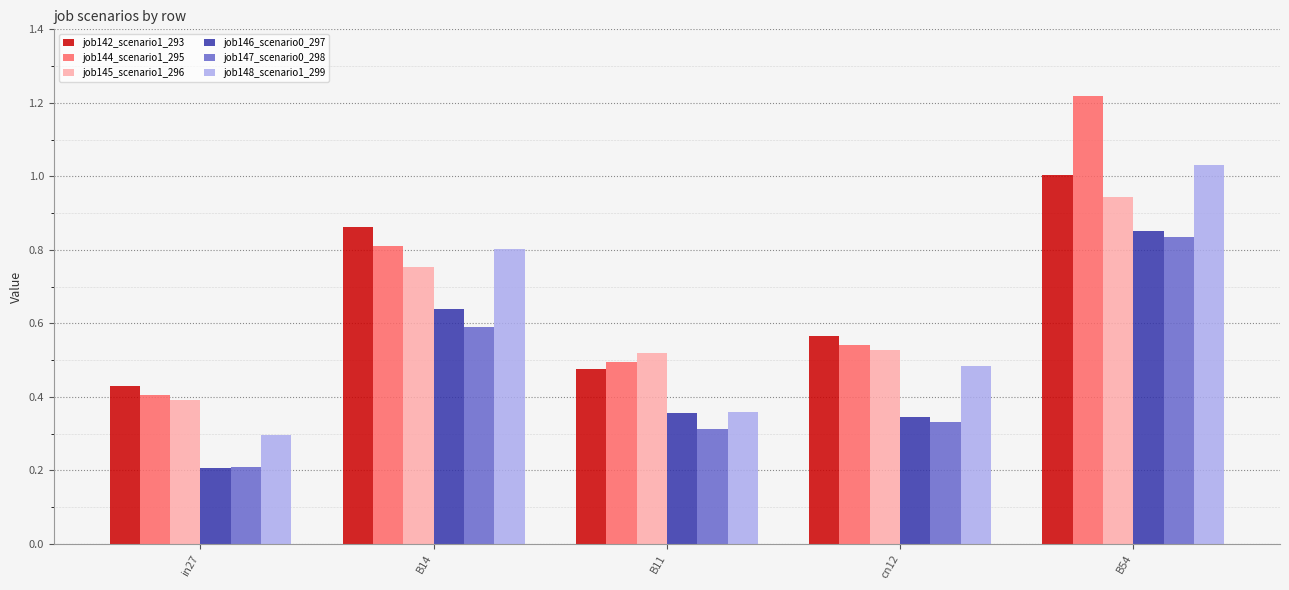

What is the sum of the job142_scenario1_293 values at B54 and B11?

1.5